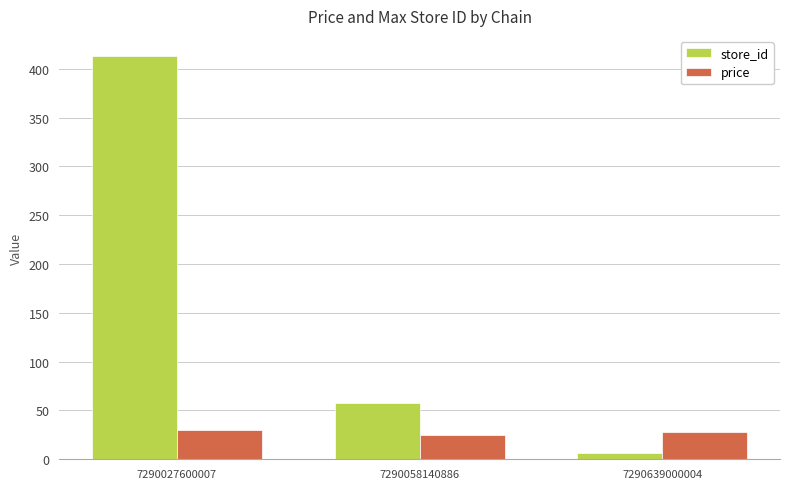

List the series in order of their peak value, lowest first.

price, store_id